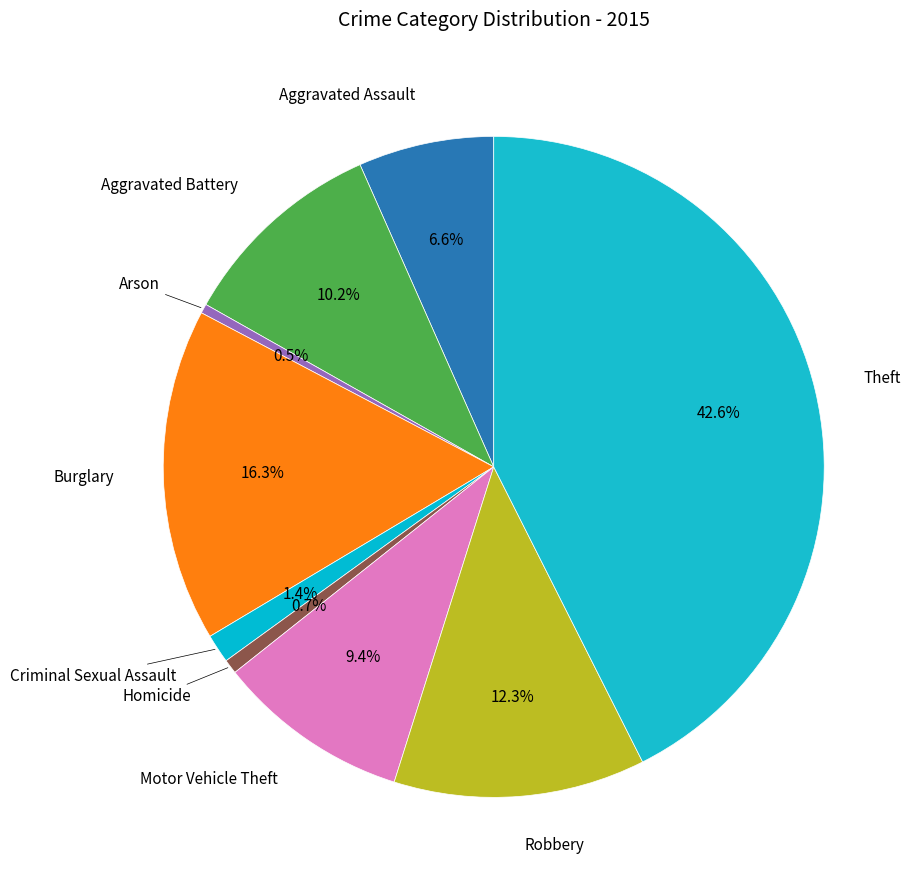

The Criminal Sexual Assault slice represents 1% of the pie. True or false?

True